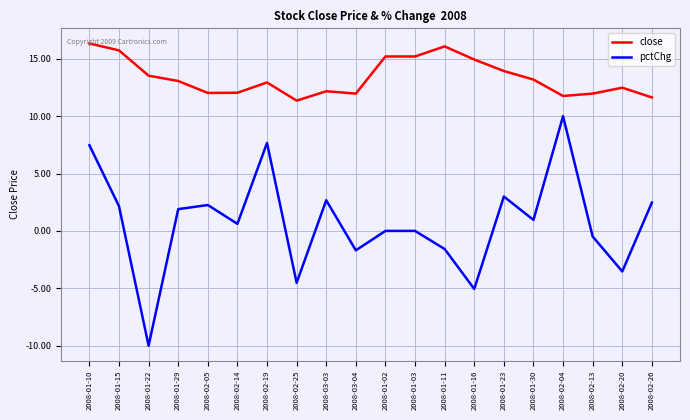

Which series has the largest total across all categories?

close